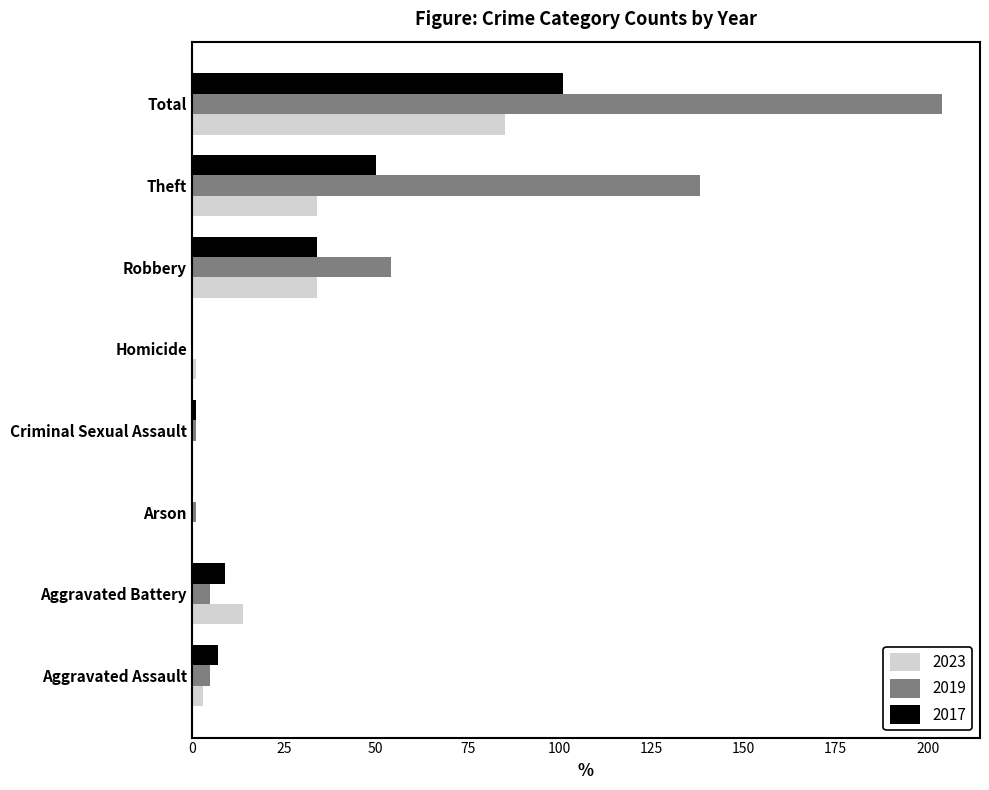

What is the spread (max minus min) of values at Theft?

104